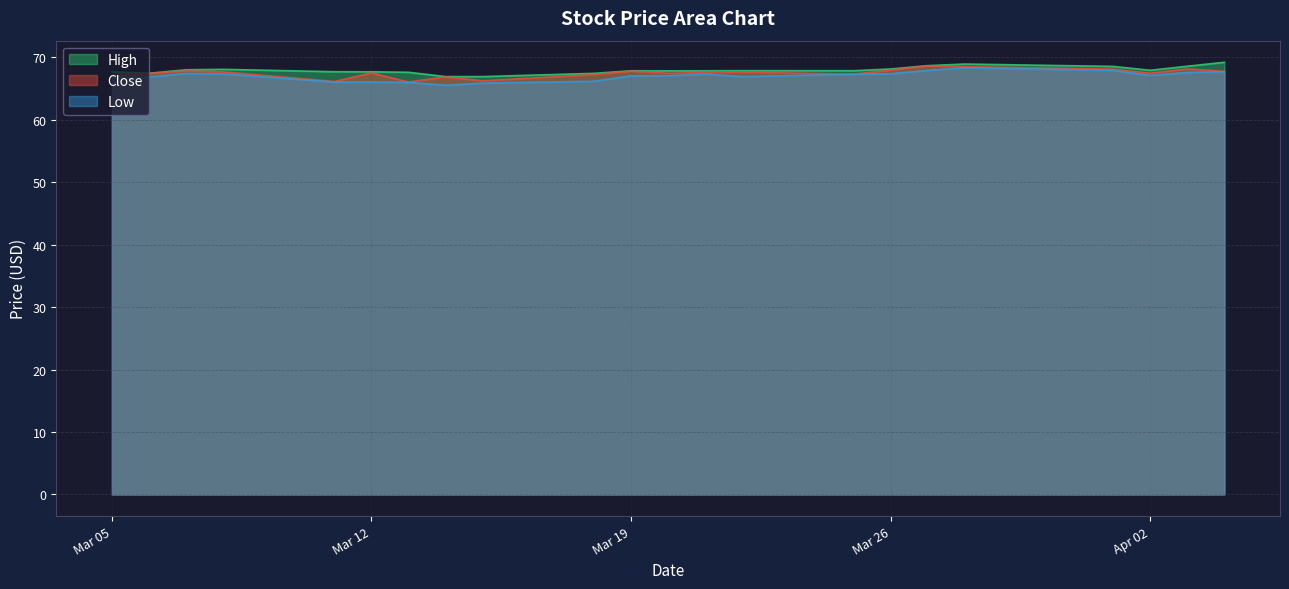

Is it true that High equals 67.6 at 2024-03-13?

True